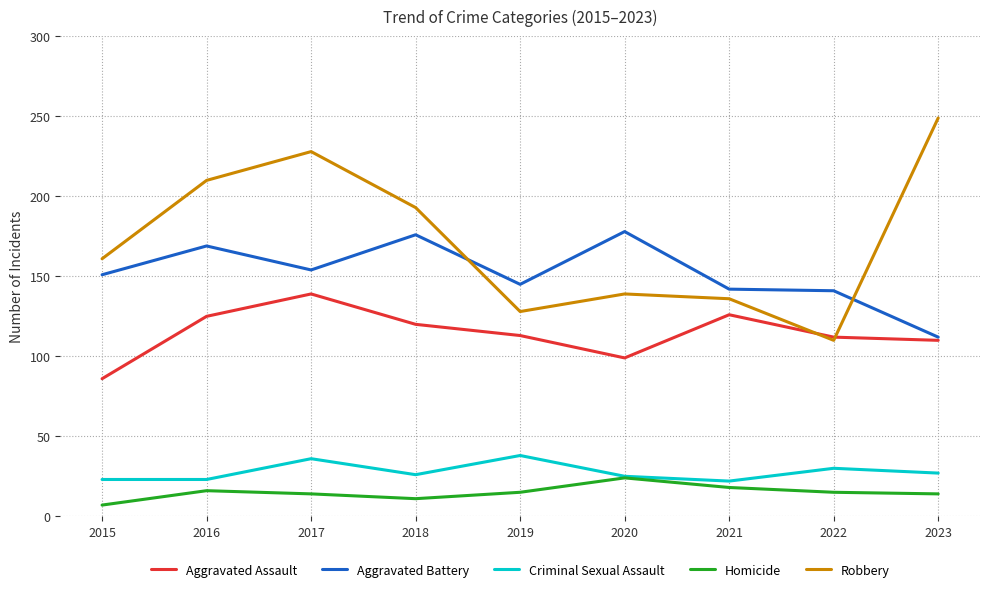

Which series has the widest spread of values?

Robbery